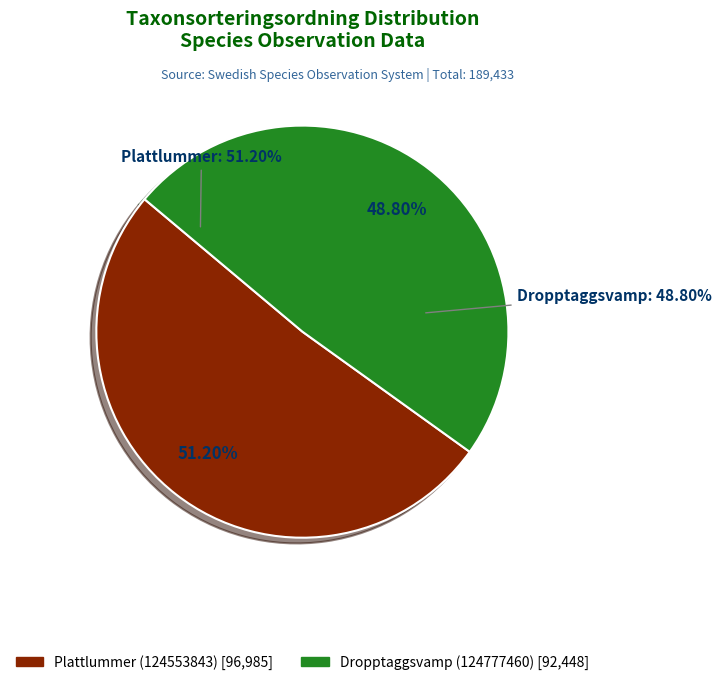

To the nearest percent, what percentage of the pie is Dropptaggsvamp (124777460)?

49%